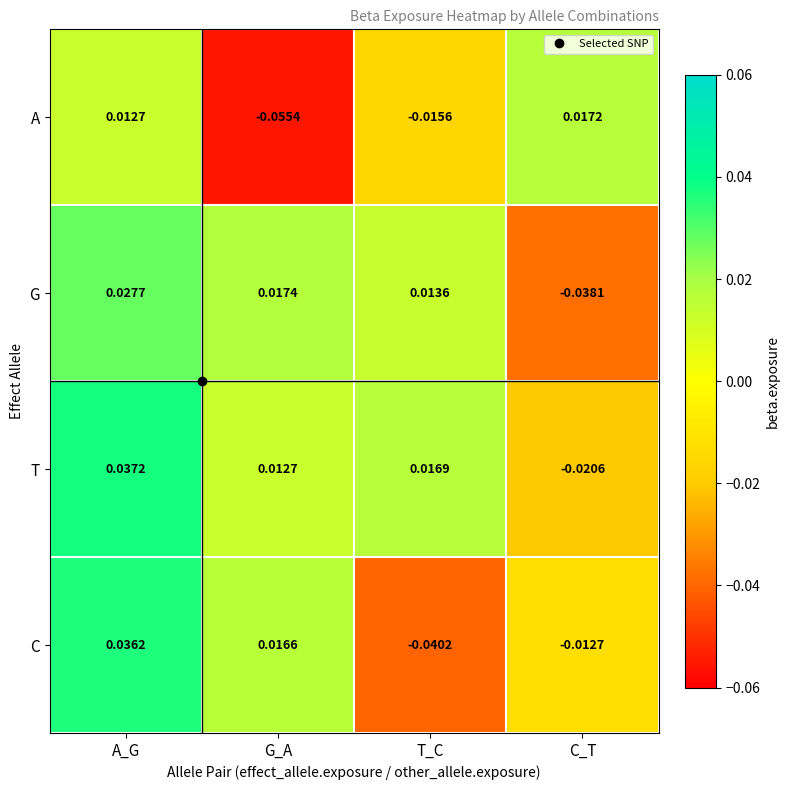

Rank the series by their average value, from lowest to highest.

A, C, G, T